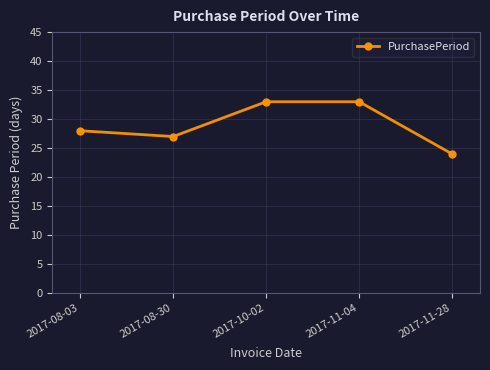

What is the label of the 3rd point from the left?

2017-10-02